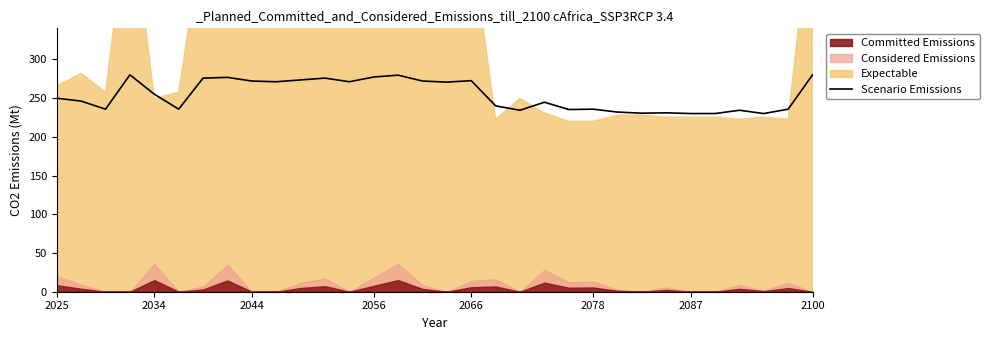

What is the maximum value shown in the chart?

280.0